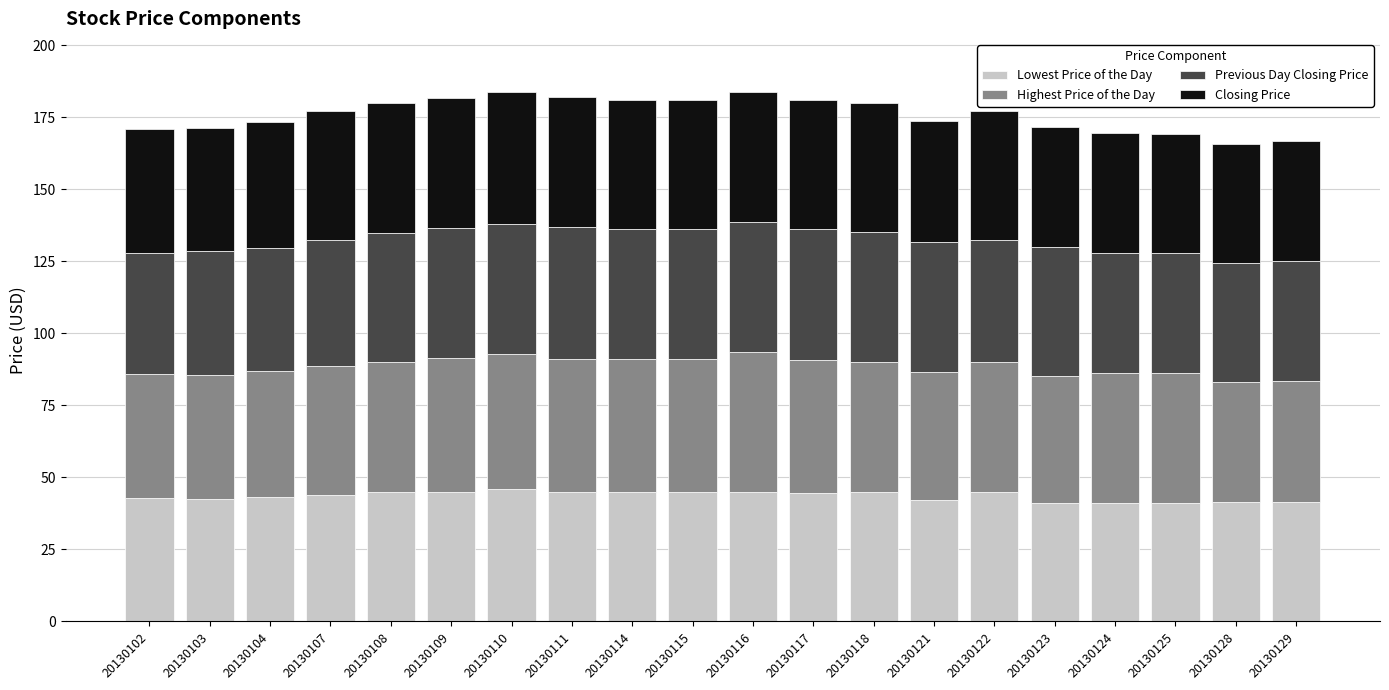

What is the maximum value for Lowest Price of the Day?

46.0